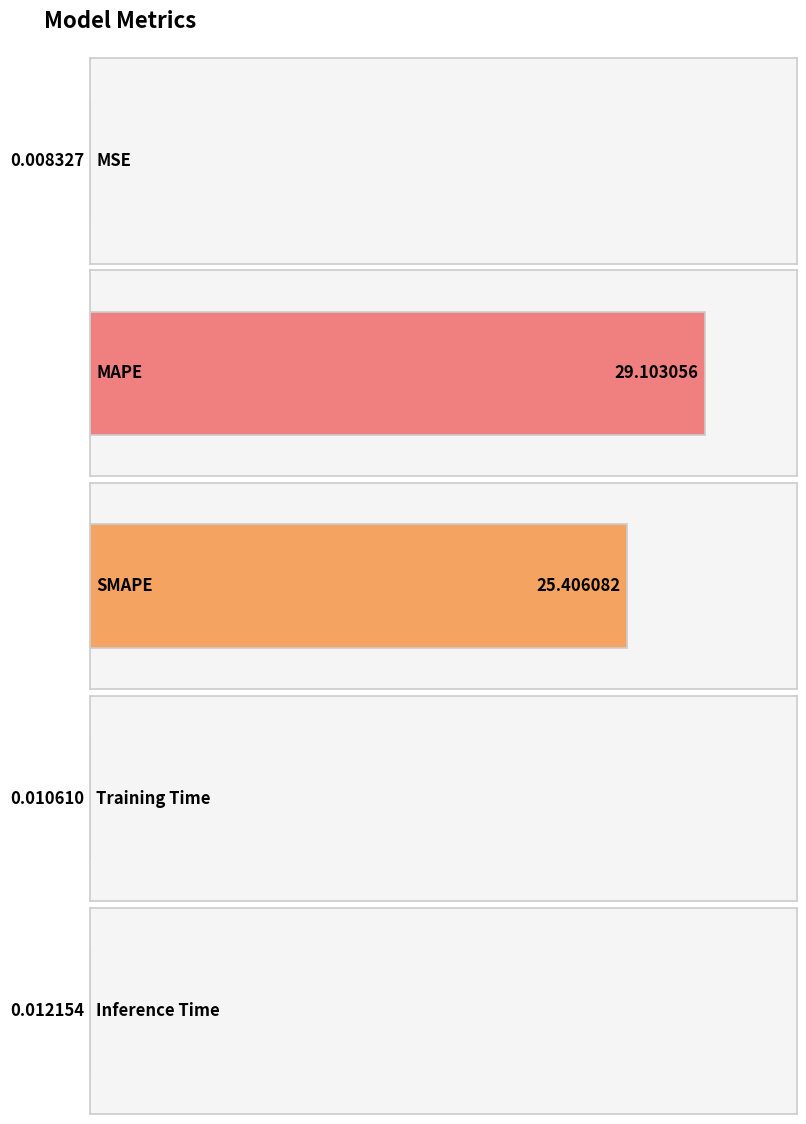

What is the sum of the values at SMAPE and MSE?

25.4